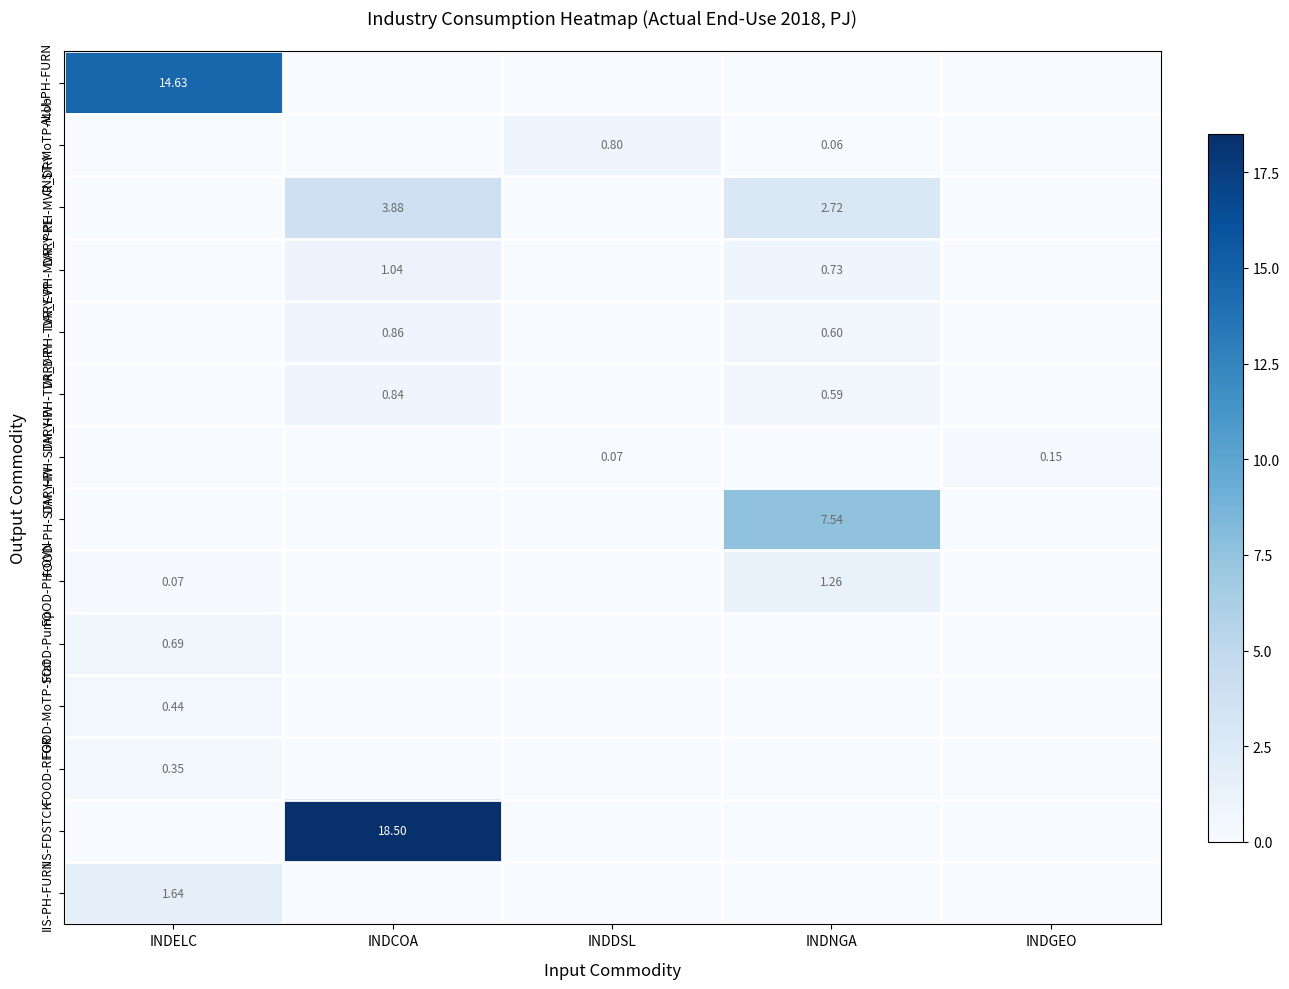

What is the approximate value of FOOD-MoTP-Stat at INDELC?

0.4